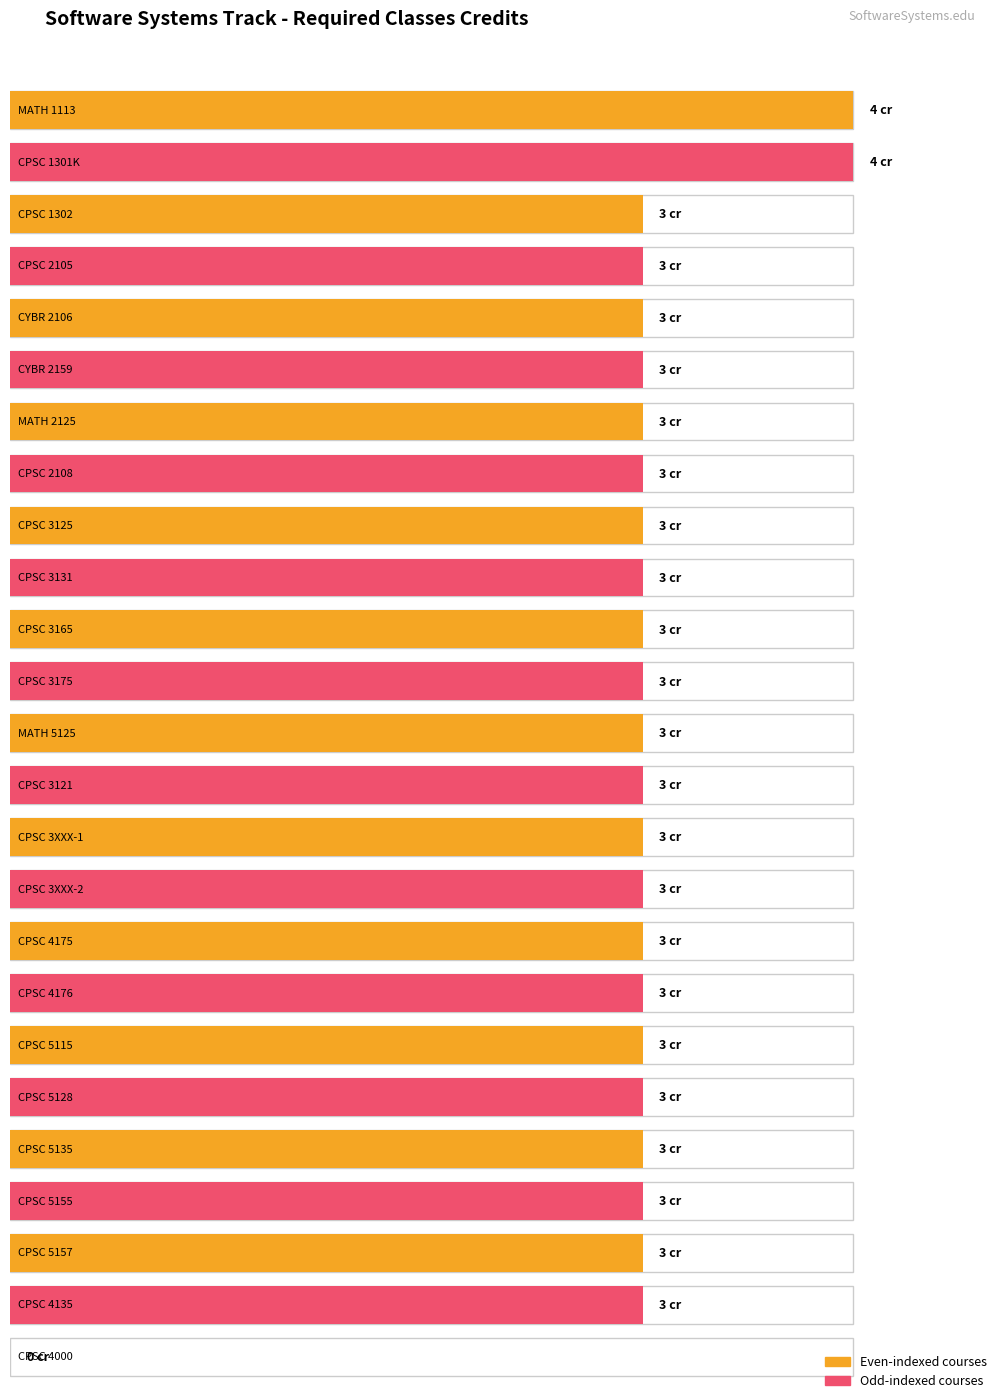

Rank the categories by value from highest to lowest.

MATH 1113, CPSC 1301K, CPSC 1302, CPSC 2105, CYBR 2106, CYBR 2159, MATH 2125, CPSC 2108, CPSC 3125, CPSC 3131, CPSC 3165, CPSC 3175, MATH 5125, CPSC 3121, CPSC 3XXX-1, CPSC 3XXX-2, CPSC 4175, CPSC 4176, CPSC 5115, CPSC 5128, CPSC 5135, CPSC 5155, CPSC 5157, CPSC 4135, CPSC 4000